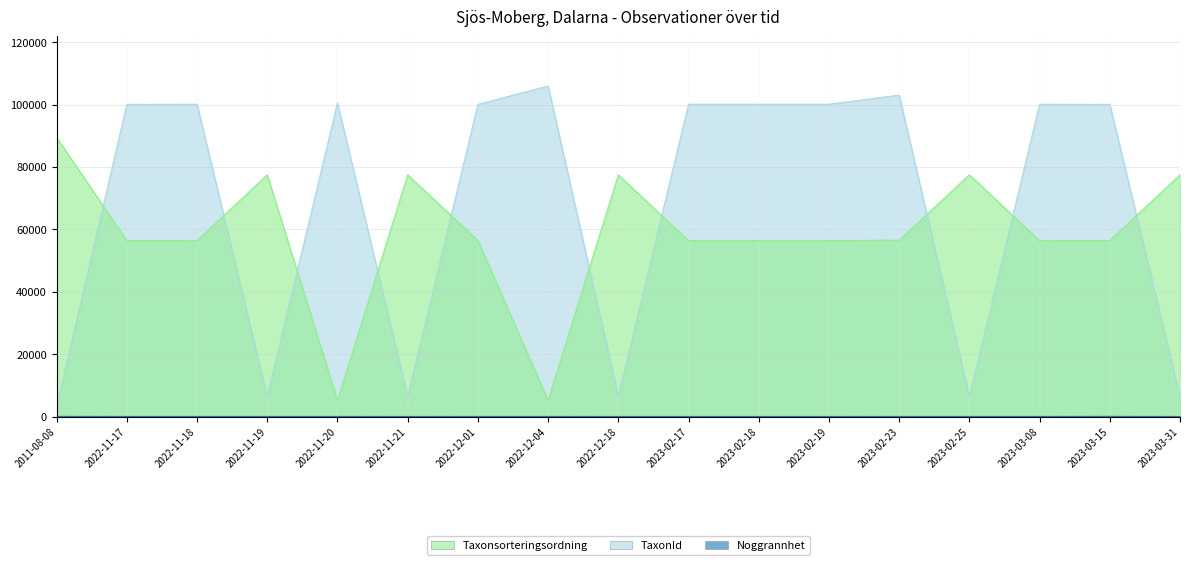

The TaxonId series shows 67464 at 2023-02-18. True or false?

False